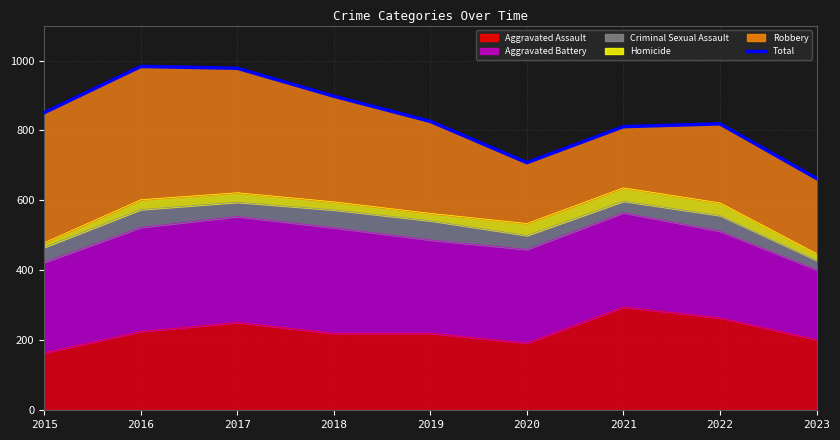

What is the value of the 4th point from the left?

898